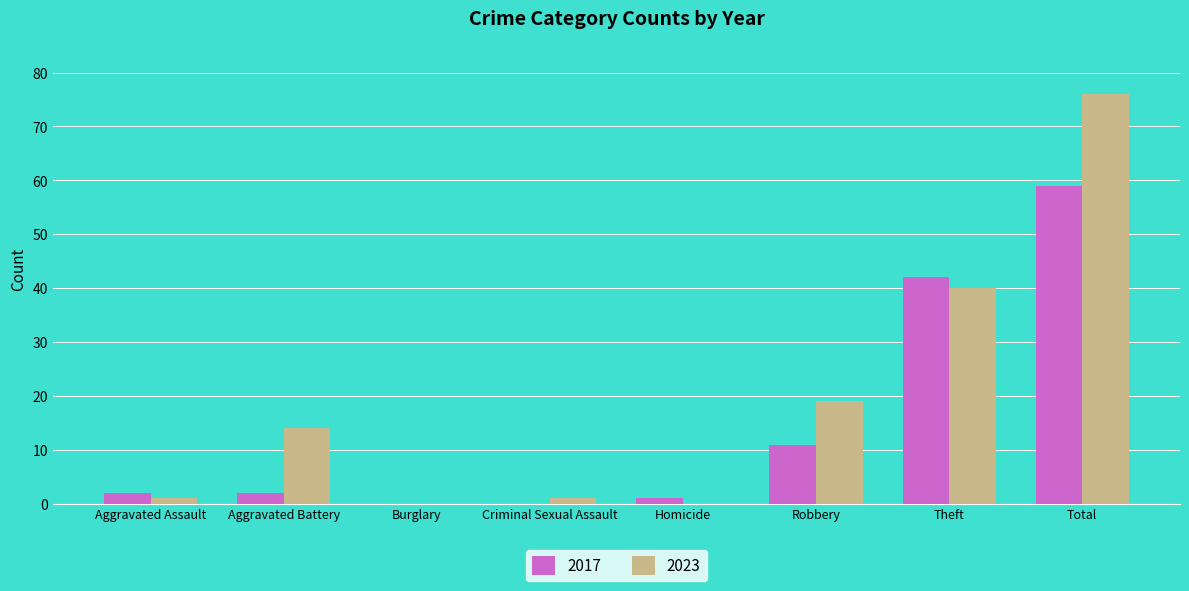

What is the total value across all series at Total?

135